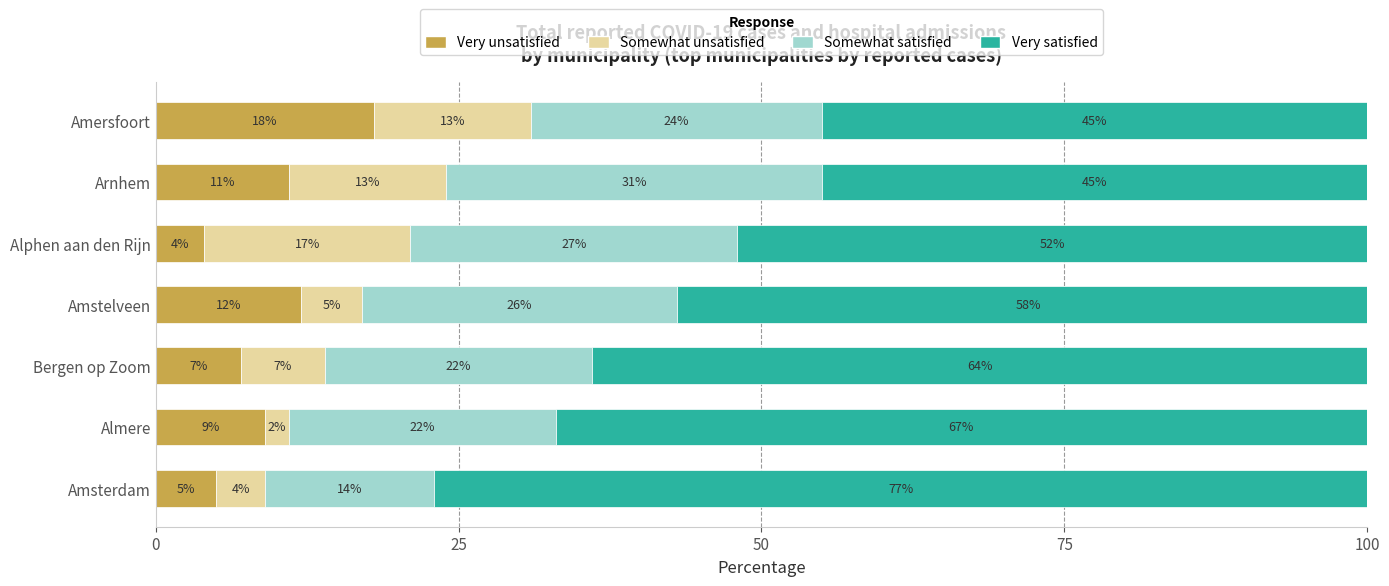

The Very unsatisfied series shows 18 at Amersfoort. True or false?

True